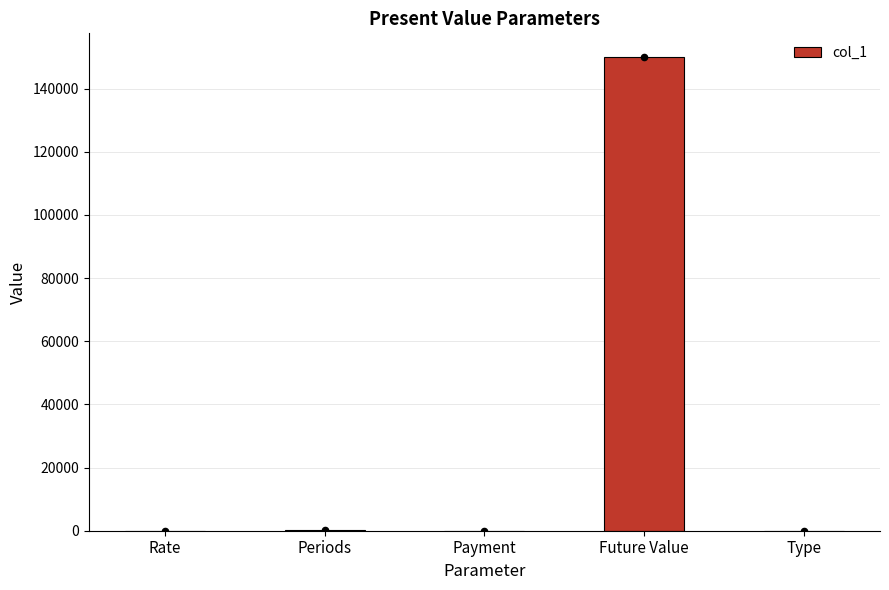

Between Future Value and Periods, which is larger?

Future Value